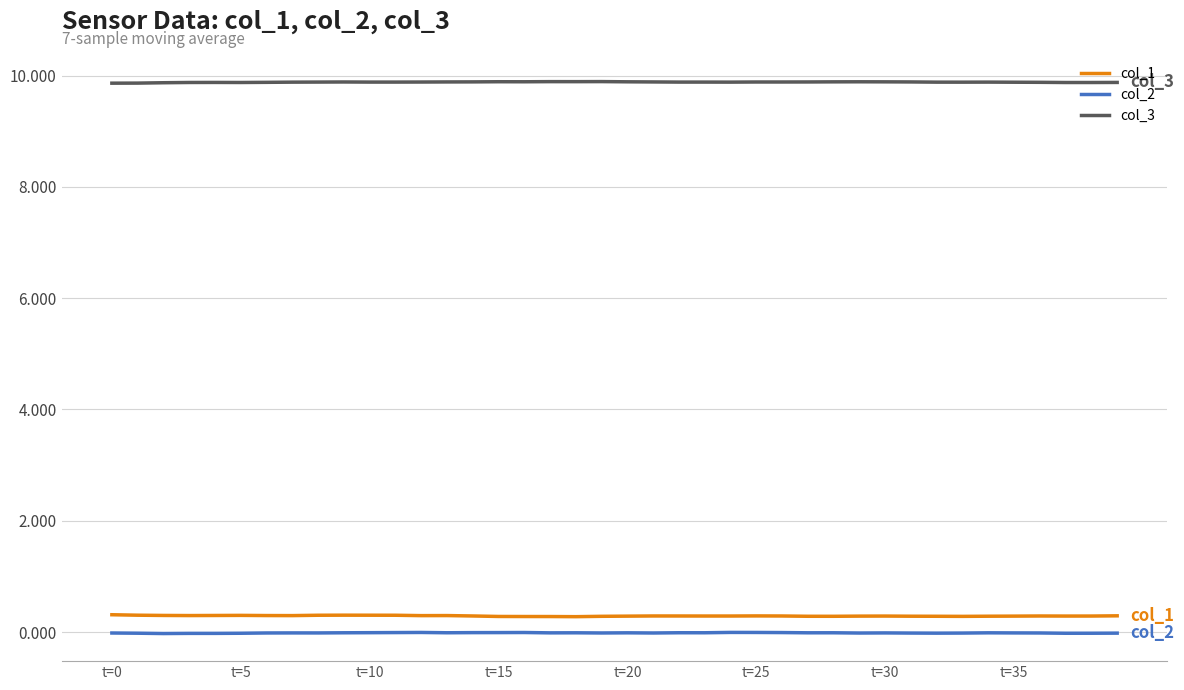

Which series has the largest total across all categories?

col_3